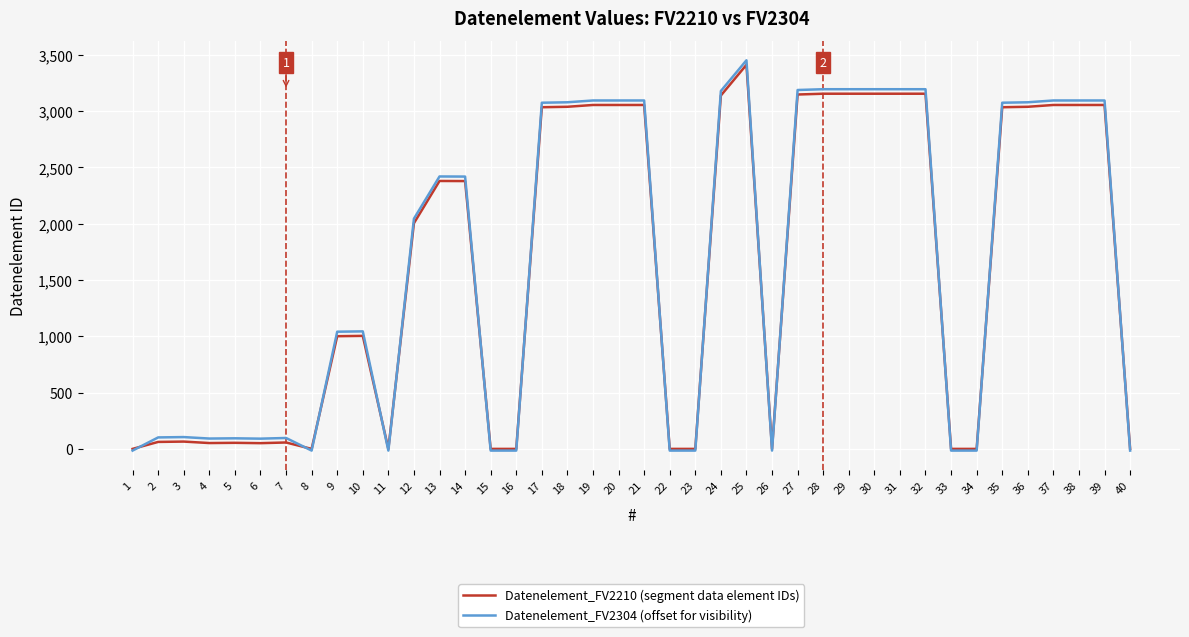

At which category is the sum across all series the highest?

25